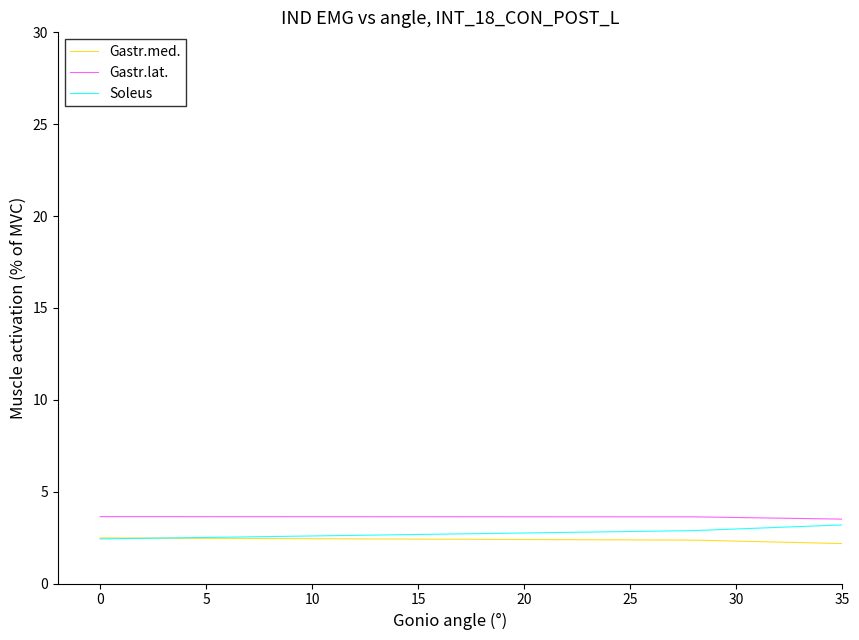

How many lines are shown in the chart?

3